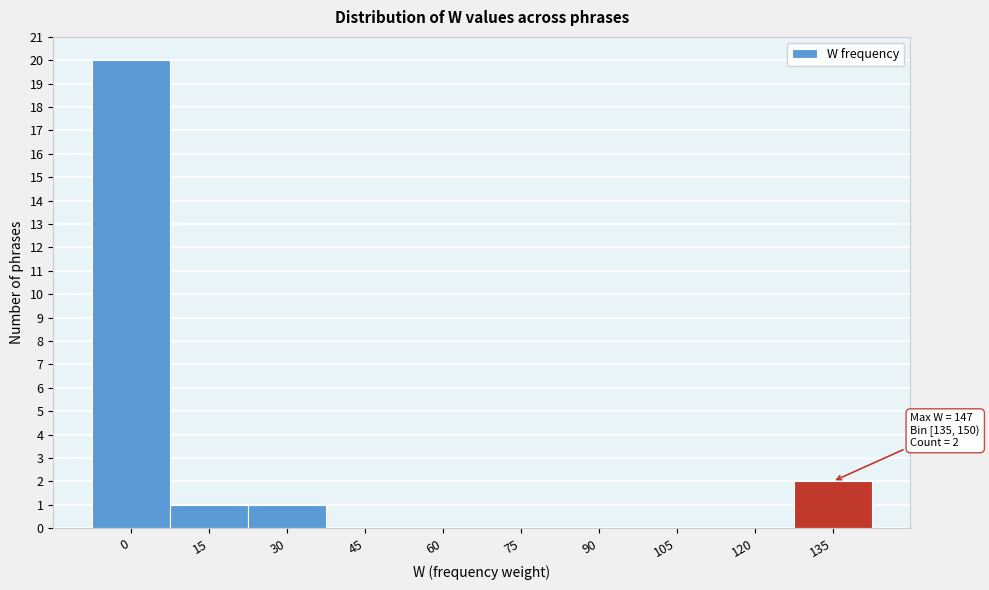

Reading left to right, transcribe all the data shown in this chart.

0=20	15=1	30=1	45=0	60=0	75=0	90=0	105=0	120=0	135=2